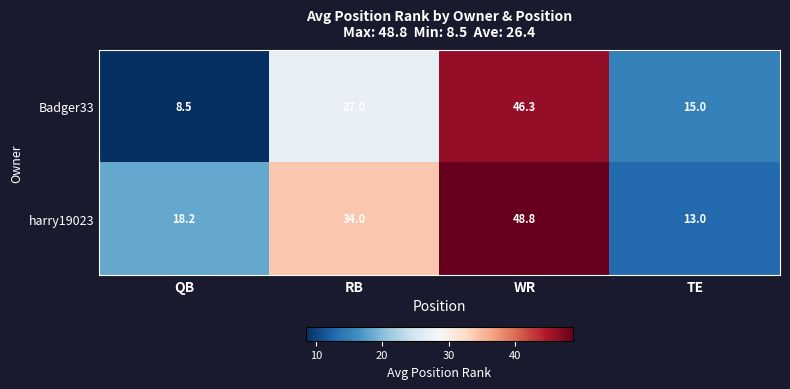

What is the difference between the Badger33 values at RB and QB?

18.5